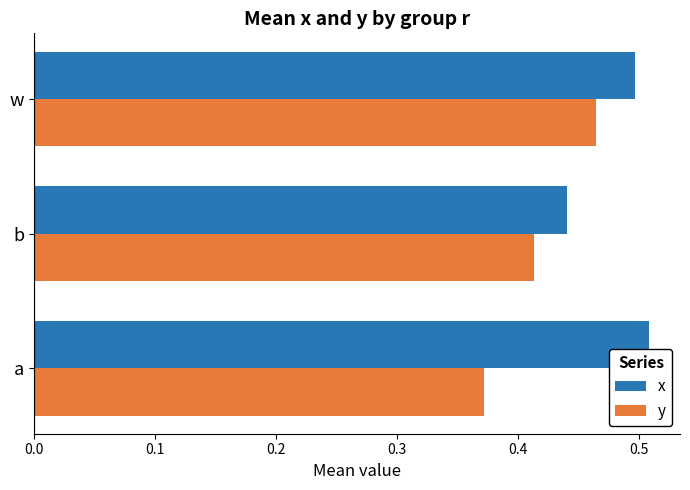

At which category is the sum across all series the highest?

w